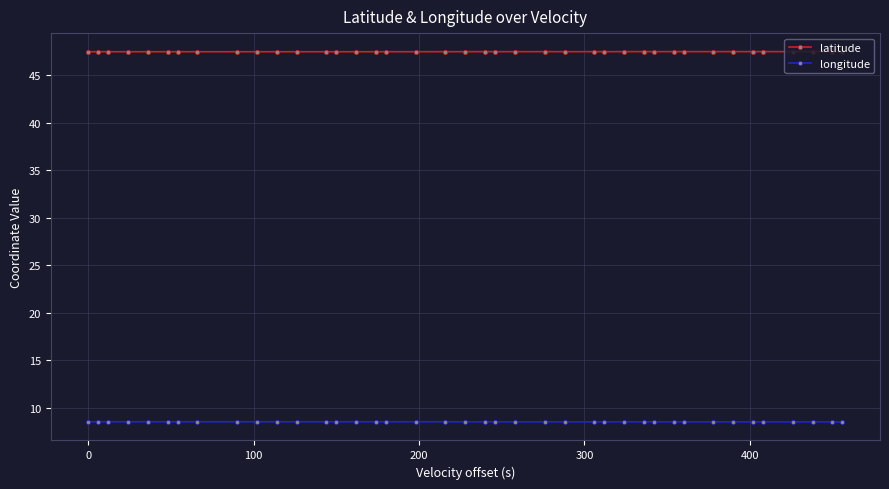

What is the minimum value for longitude?

8.5